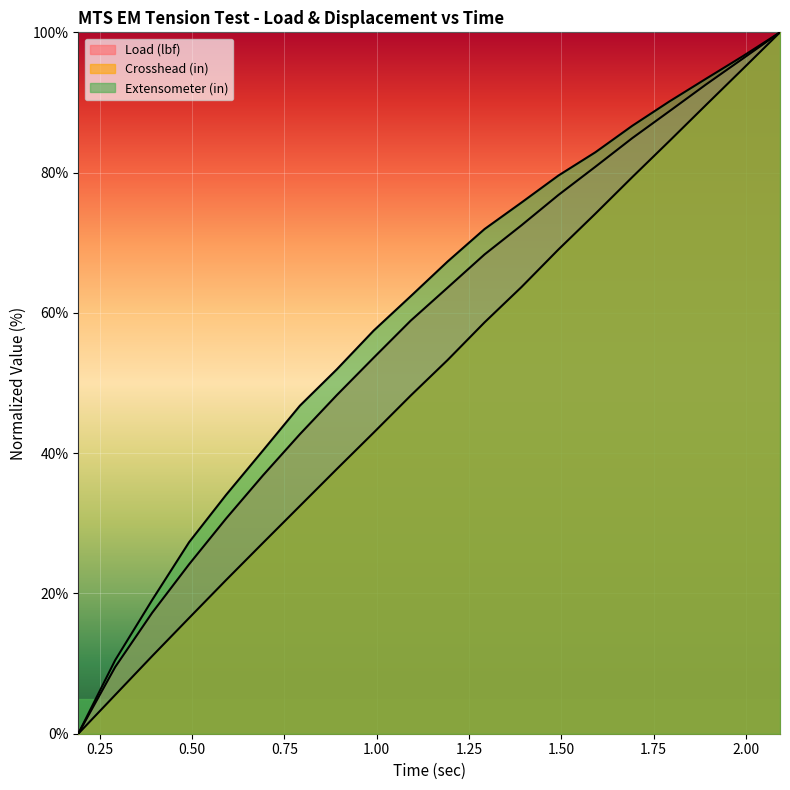

True or false: Load (lbf) has more than 2 points higher than both neighbors.

False